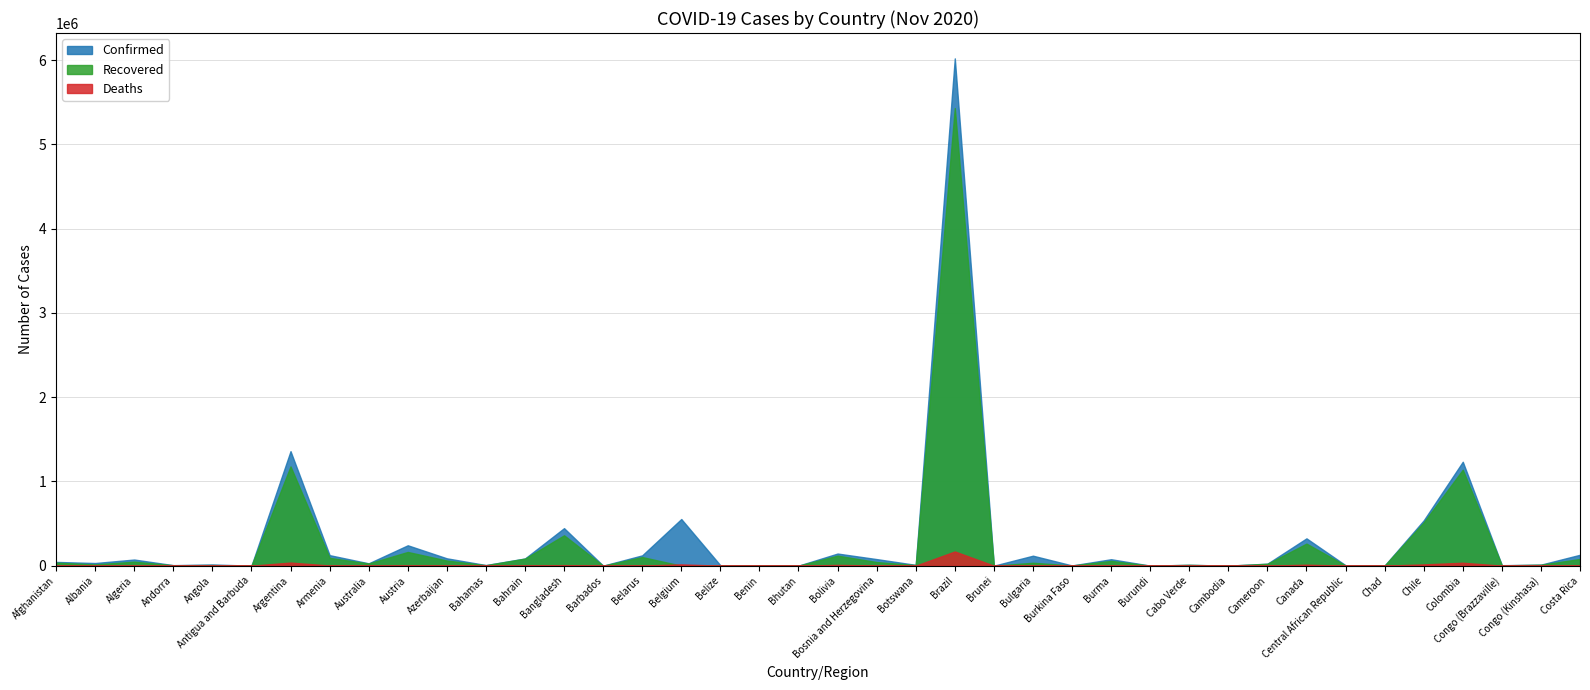

How many positive values does the Deaths series have?

38